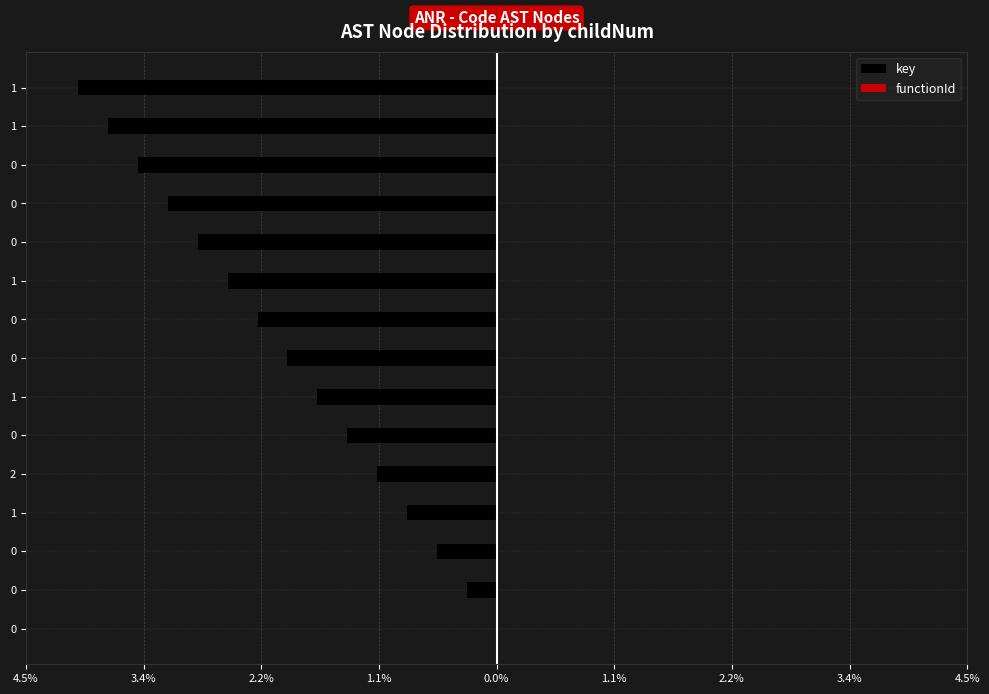

How many bars are there in total?

30